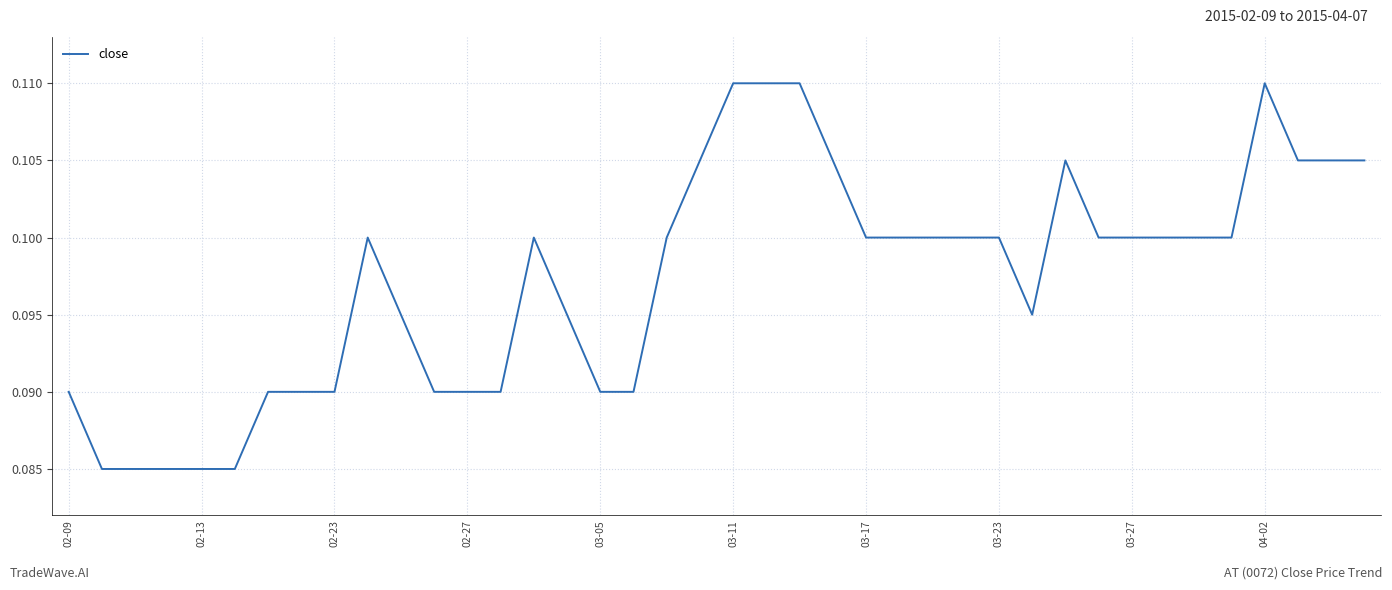

Count the values in the range 0 to 1.

40